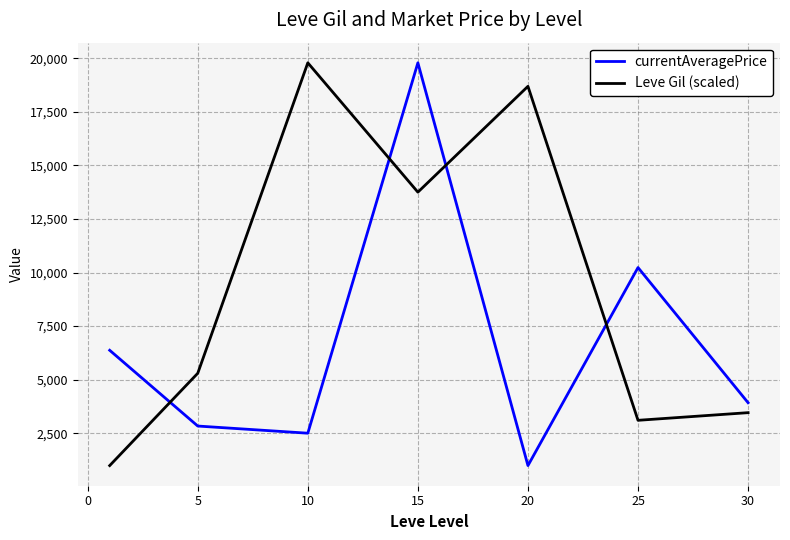

Which series has the largest total across all categories?

Leve Gil (scaled)